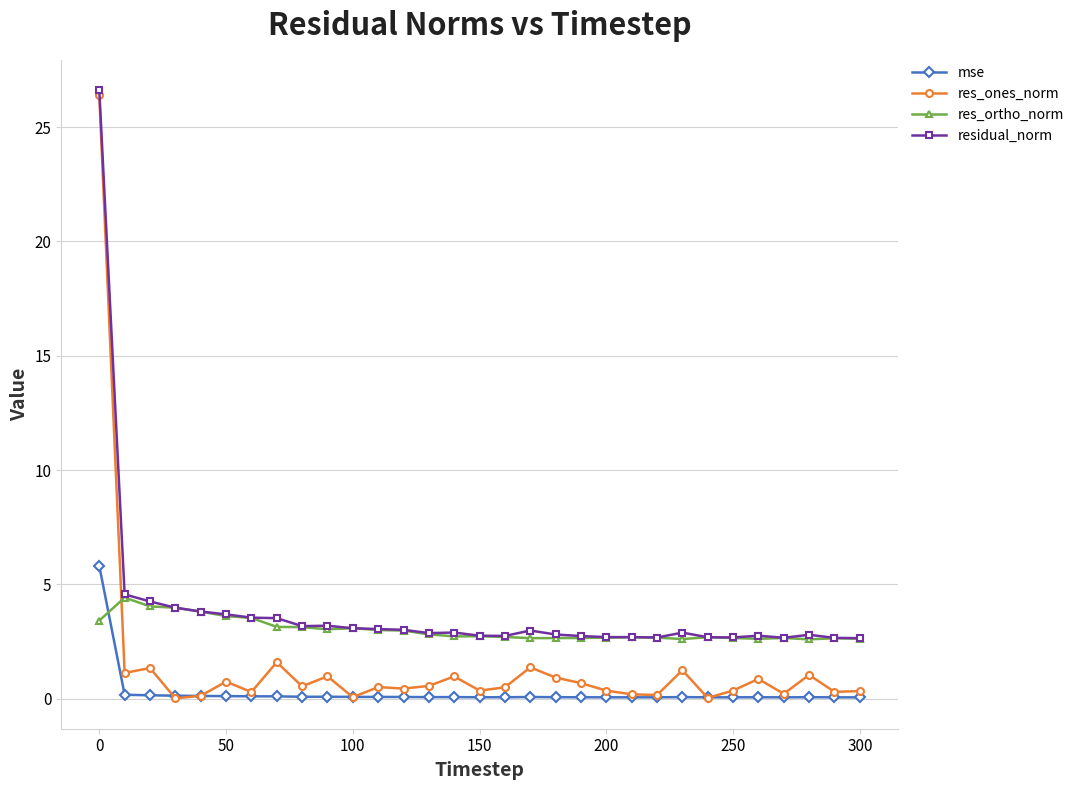

After their last crossing, which series has the higher values: mse or res_ortho_norm?

res_ortho_norm